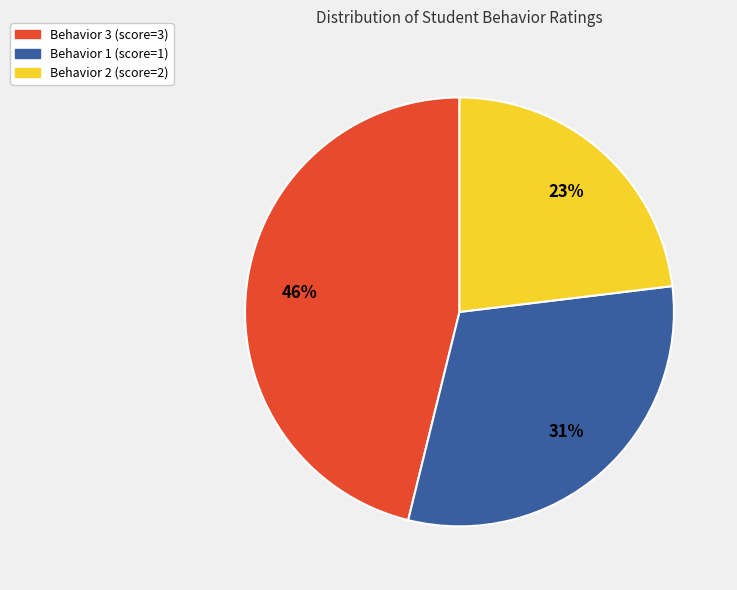

What is the largest slice in the pie chart?

Behavior 3